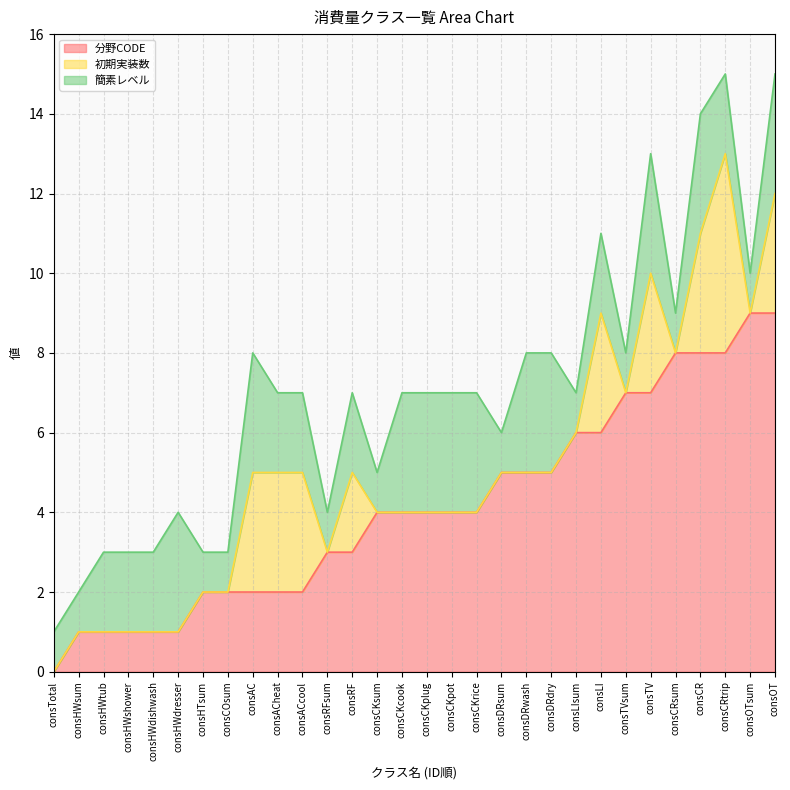

At how many categories does at least one series exceed 3?

17